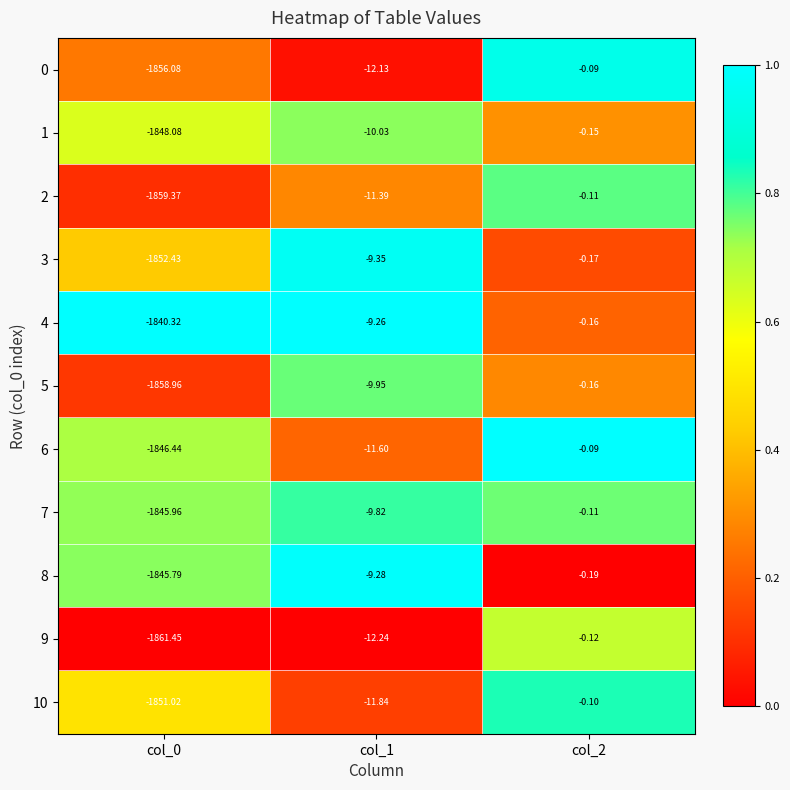

Is the value of 0 at col_1 greater than the value of 8 at col_2?

No